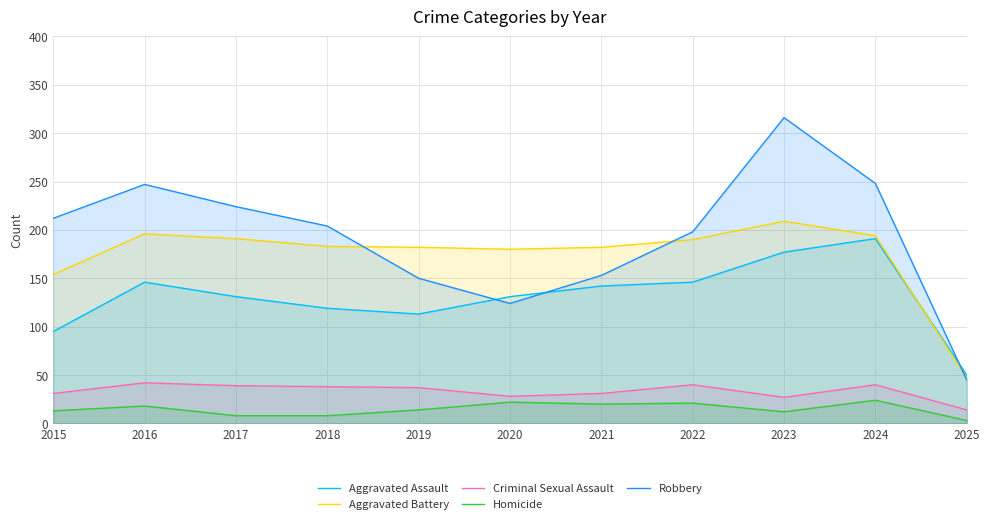

What is the minimum value shown in the chart?

3